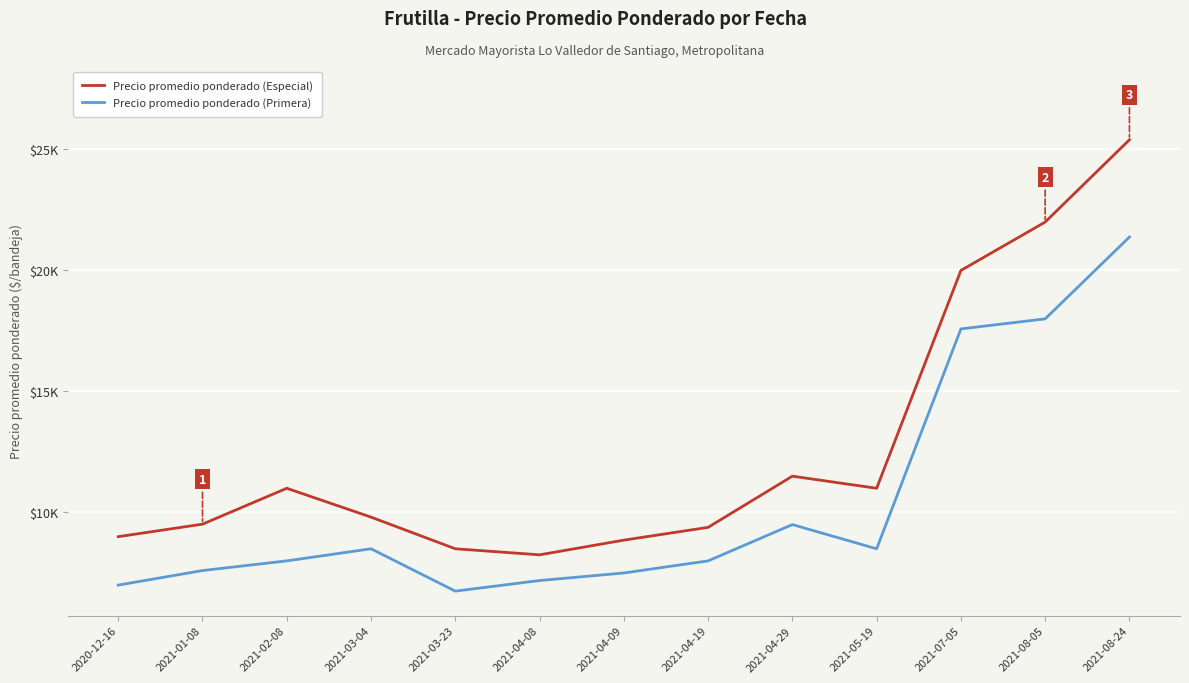

What are all the series names shown in the legend?

Precio promedio ponderado (Especial), Precio promedio ponderado (Primera)